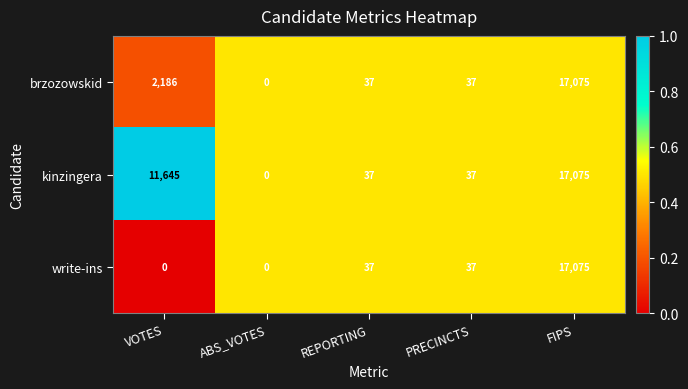

Is it true that write-ins equals -11358 at VOTES?

False